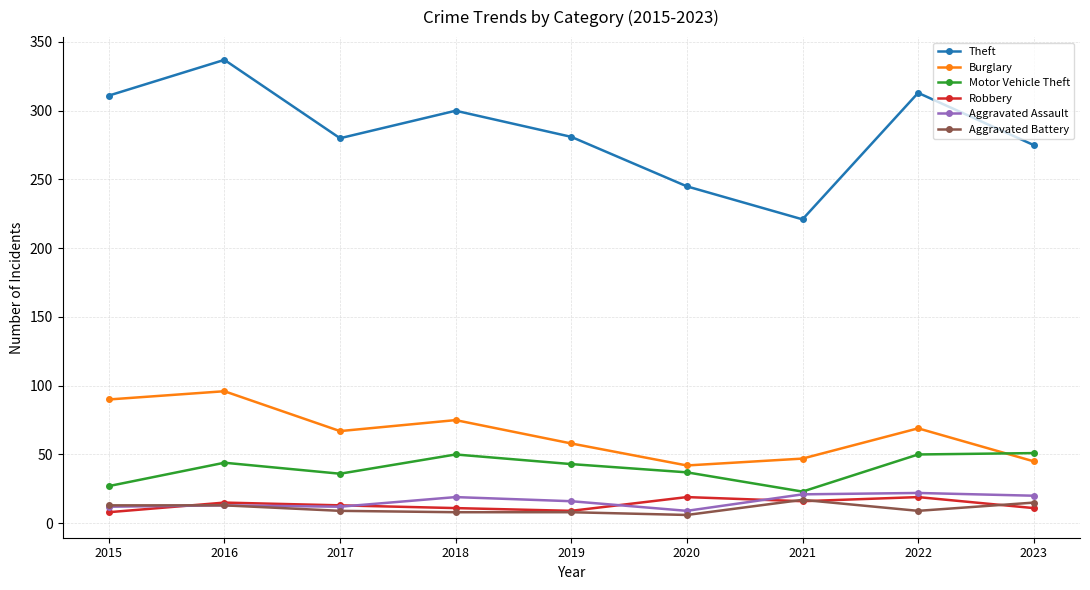

Which series has the largest range (max minus min)?

Theft